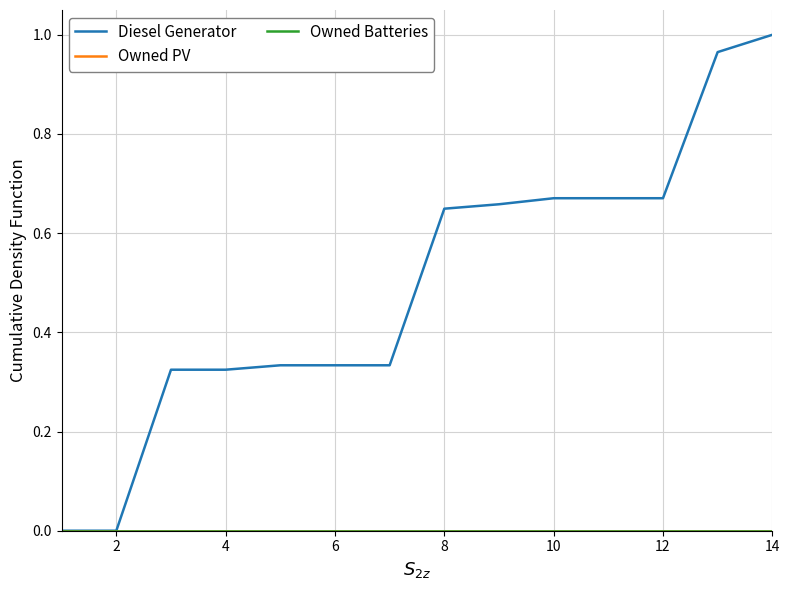

Is this an area chart (filled region under the line)?

No